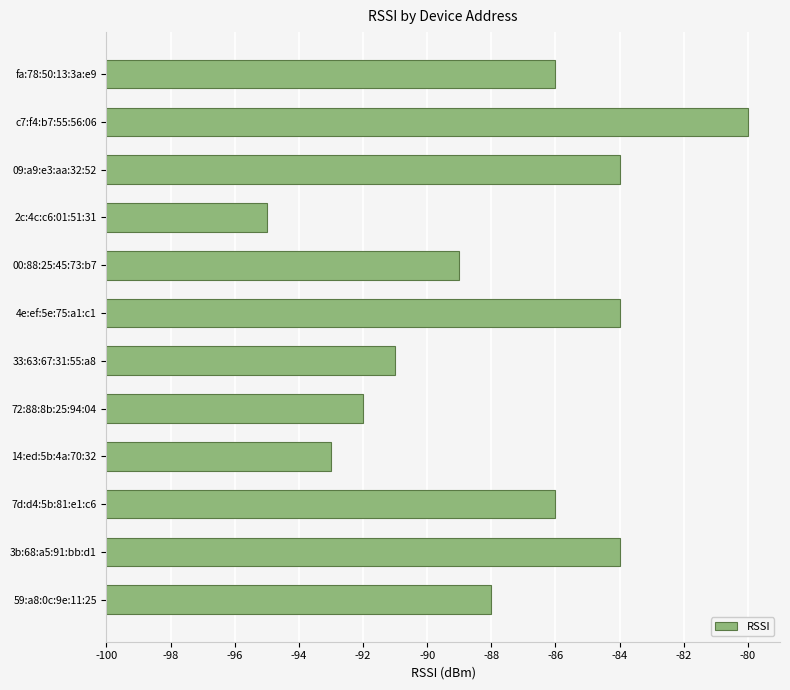

Does the chart contain any negative values?

No